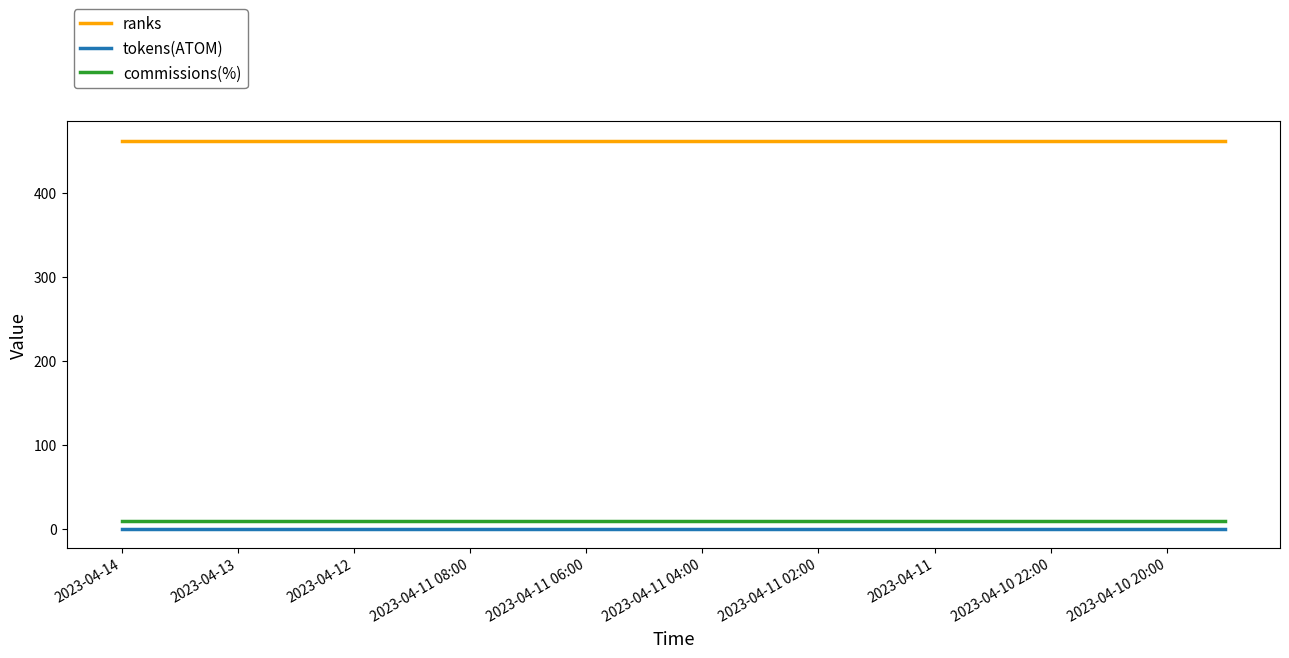

True or false: ranks and tokens(ATOM) intersect in this chart.

False